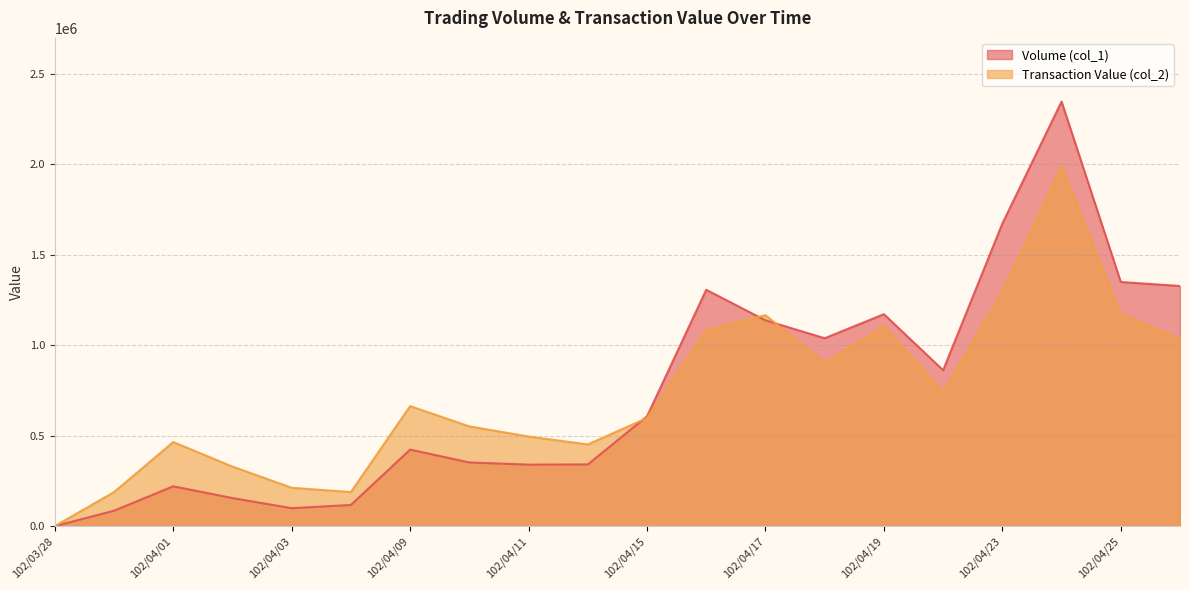

At how many categories does at least one series exceed 1972807?

1